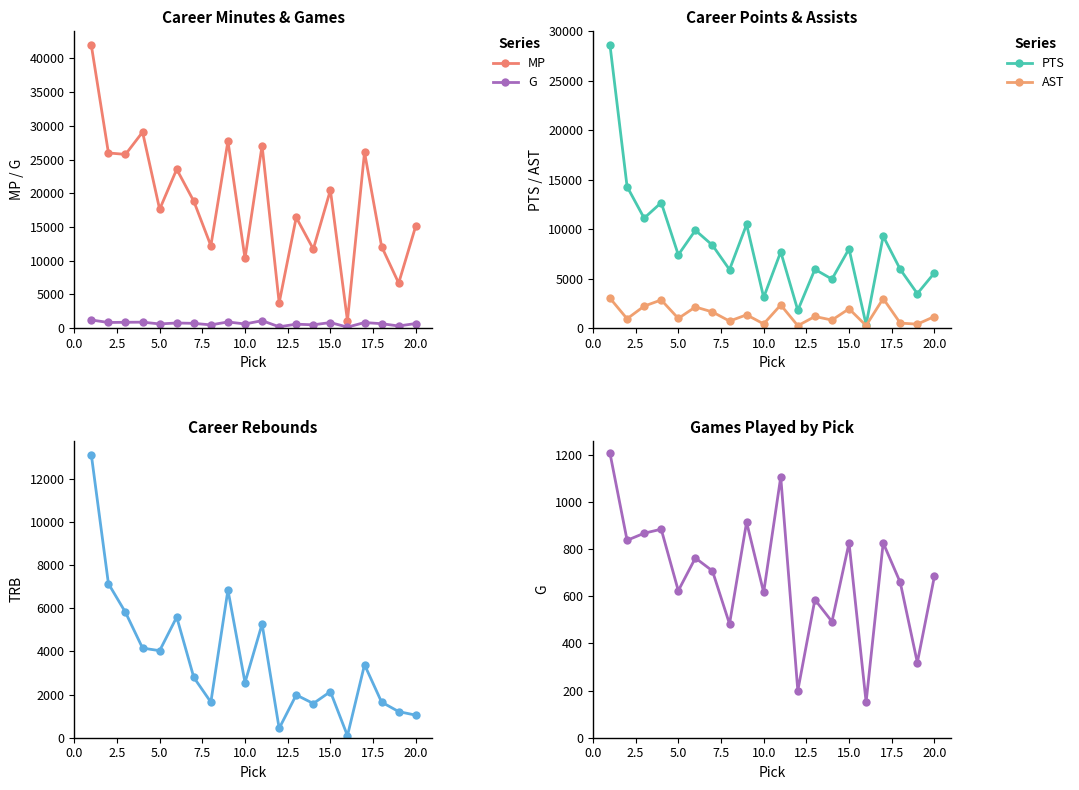

What is the value of the G point at the 13th from the left?

586